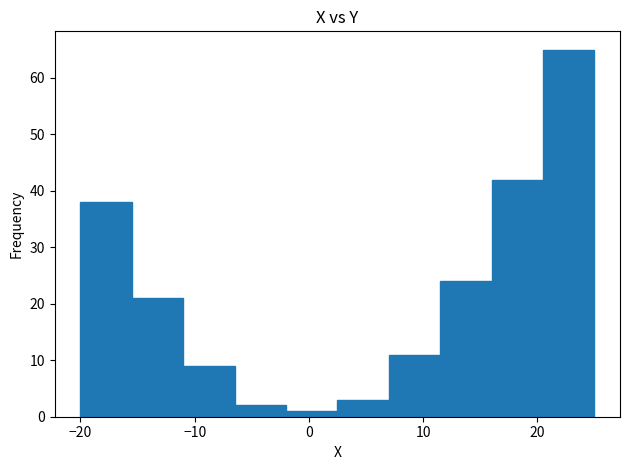

How tall is the bar that spans 11.5 to 16.0 on the x-axis? Neither the bar edges nor the heights are printed on the chart, so give them approximately, as read against the axes.

24